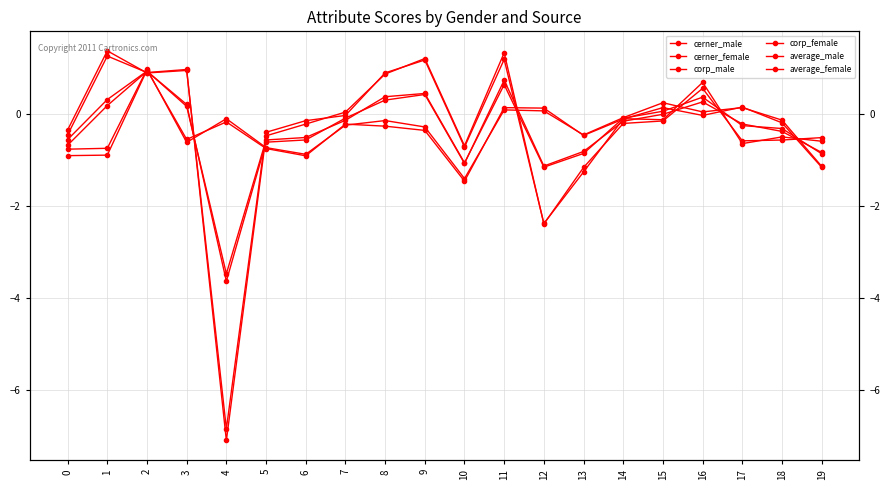

What is the approximate value of cerner_male at 12?

0.1